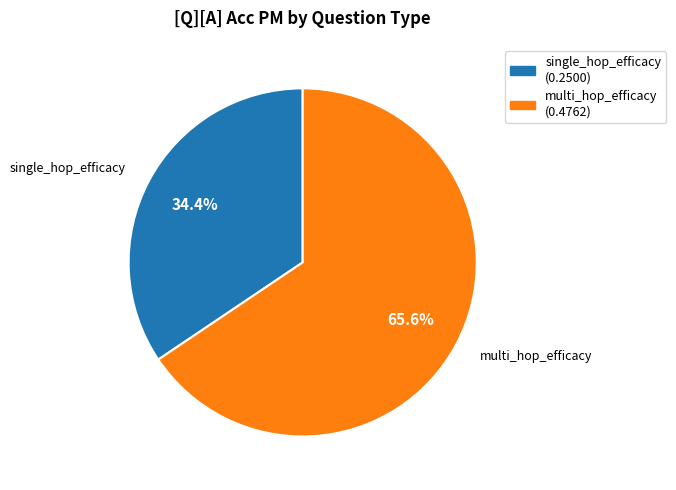

Which slice is the smallest?

single_hop_efficacy